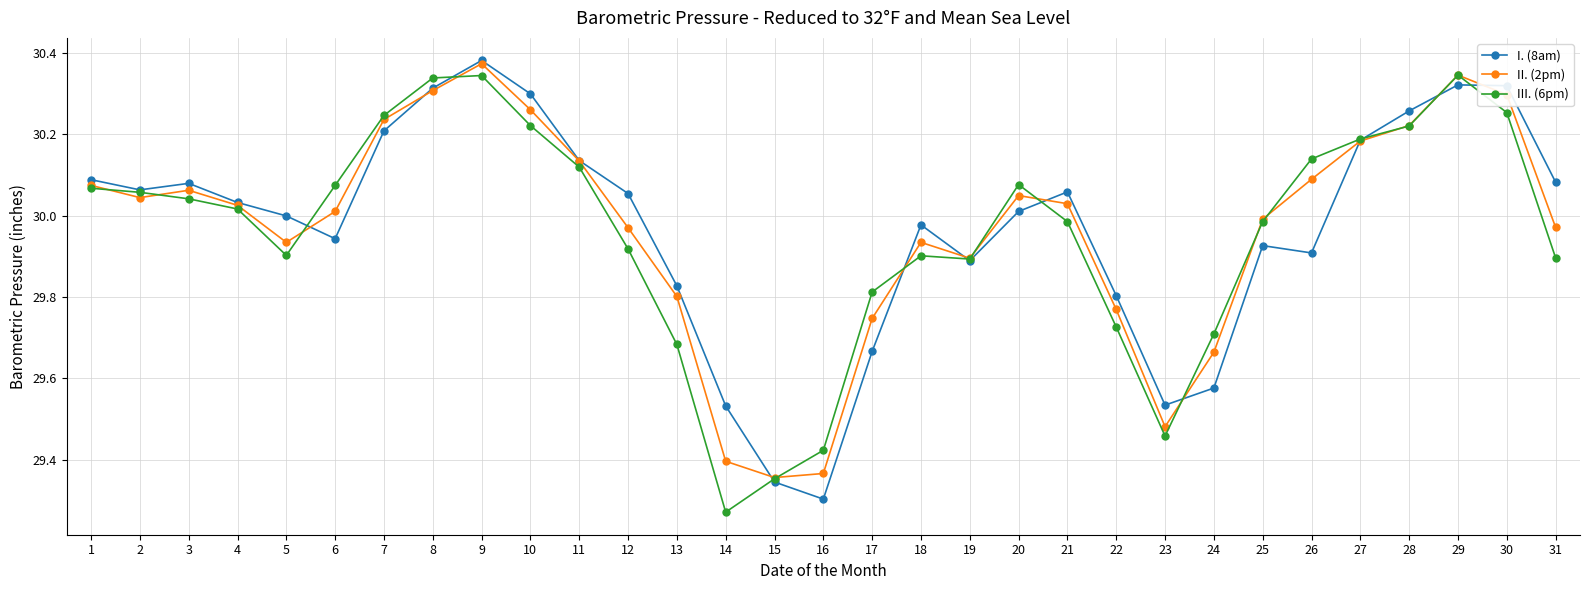

The I. (8am) series shows 10.3 at 27. True or false?

False